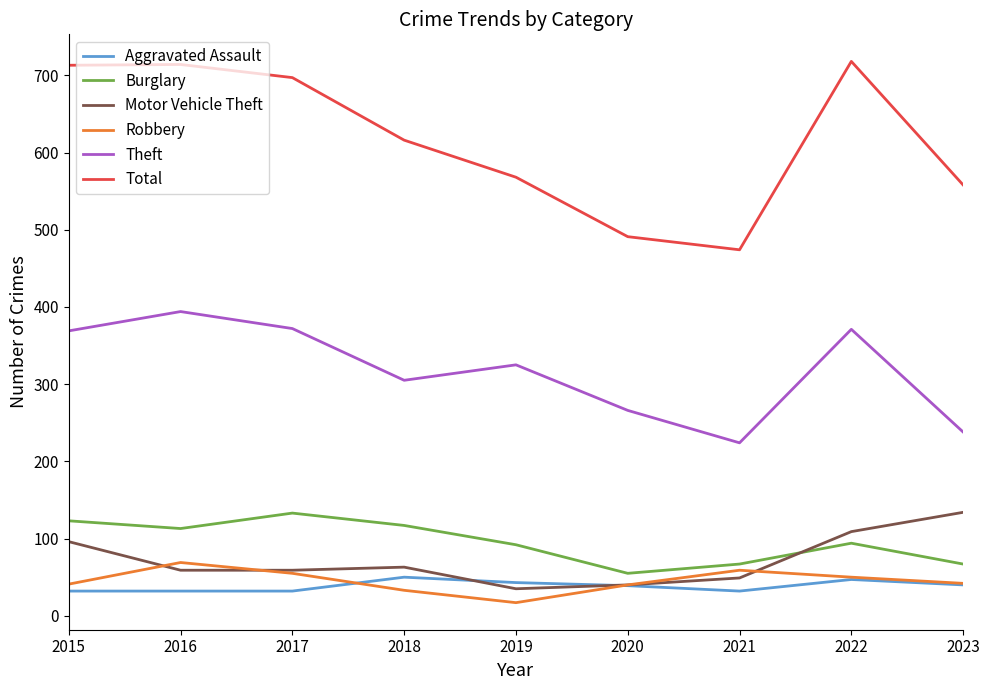

Which series has the largest total across all categories?

Total